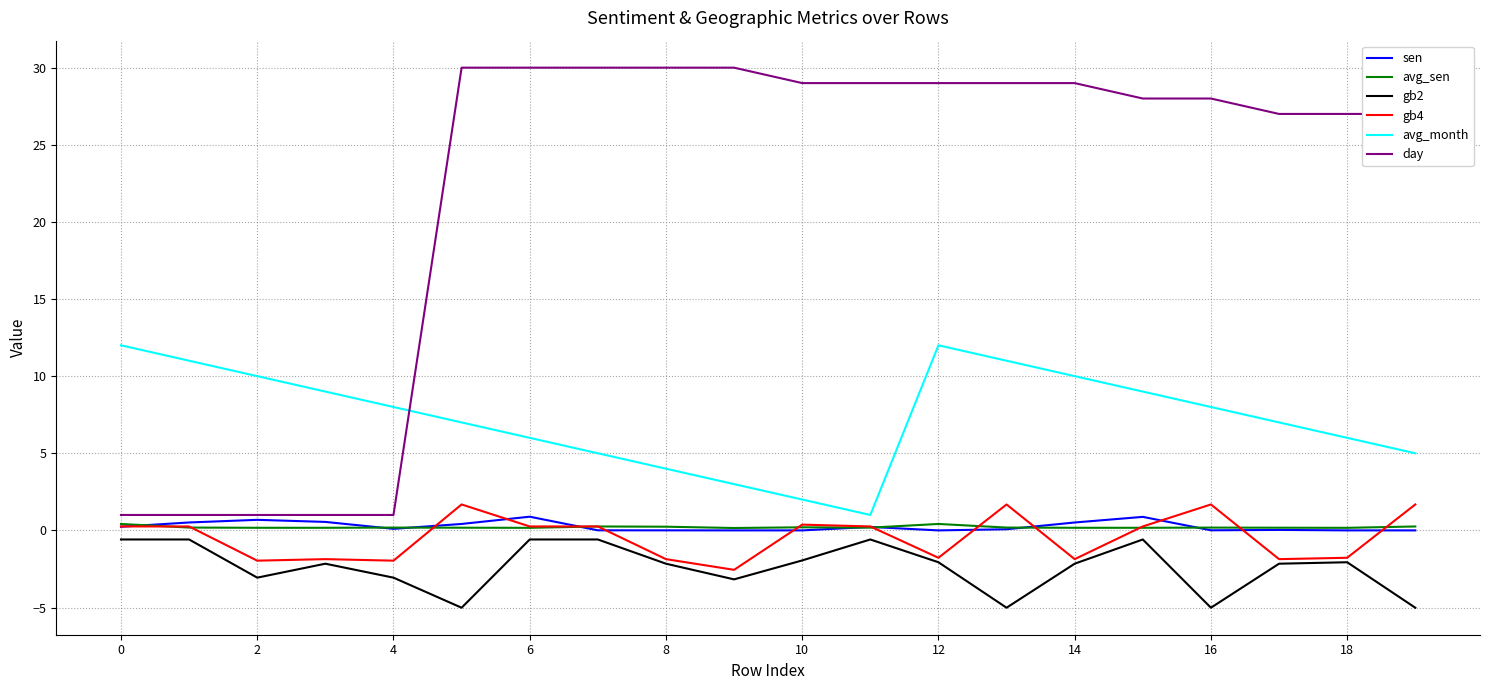

Which series has the widest spread of values?

day